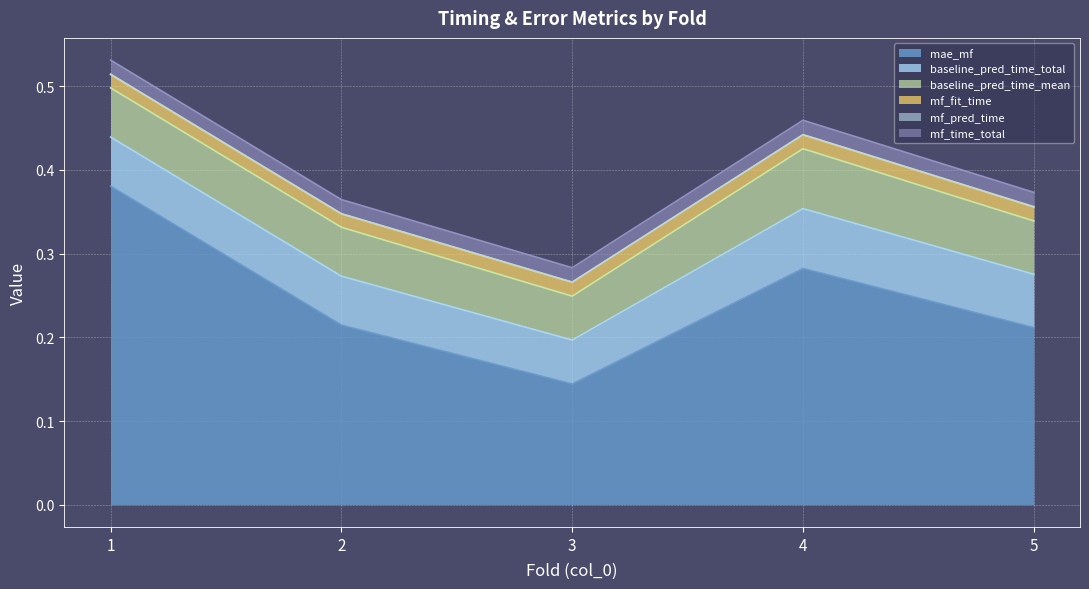

What is the value of the baseline_pred_time_total point at the 1st from the left?

0.1